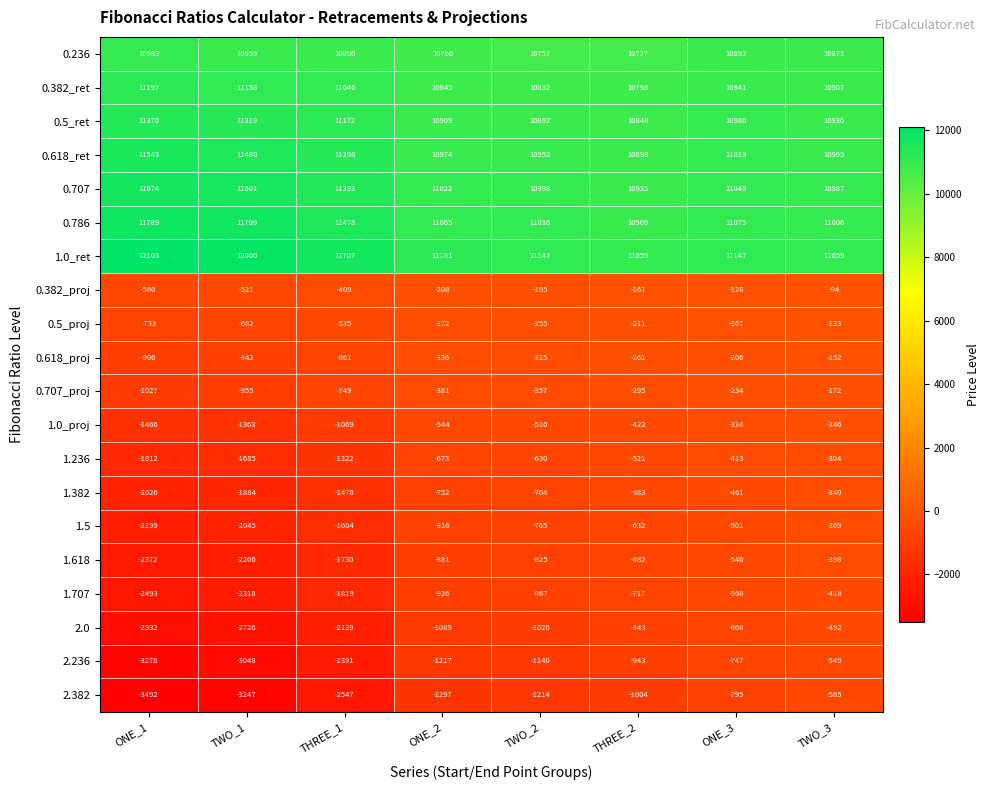

Which label corresponds to the largest value in the chart?

ONE_1